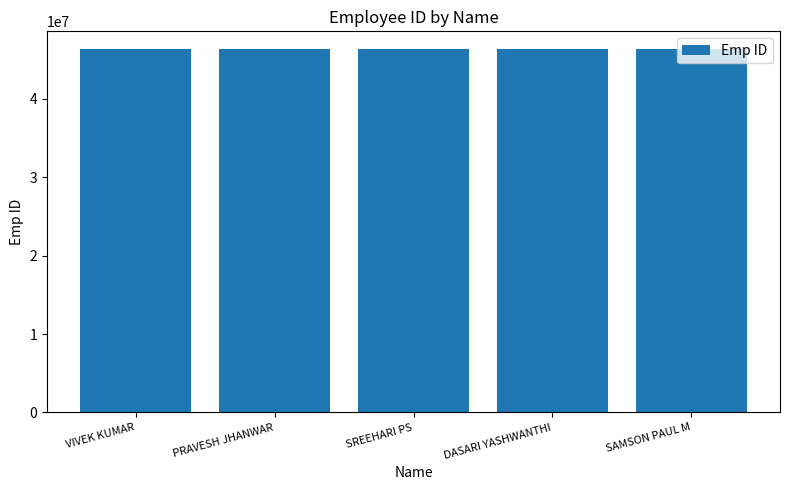

What value does the data have at VIVEK KUMAR?

46262784